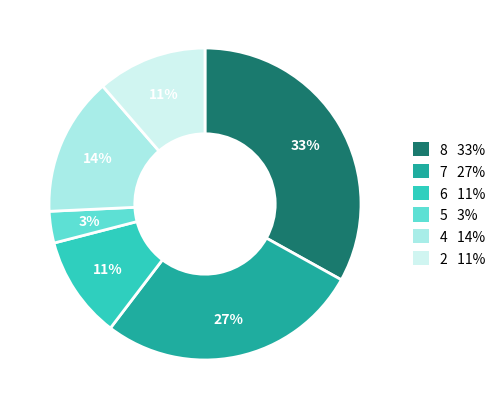

Is there a majority slice in this chart?

No